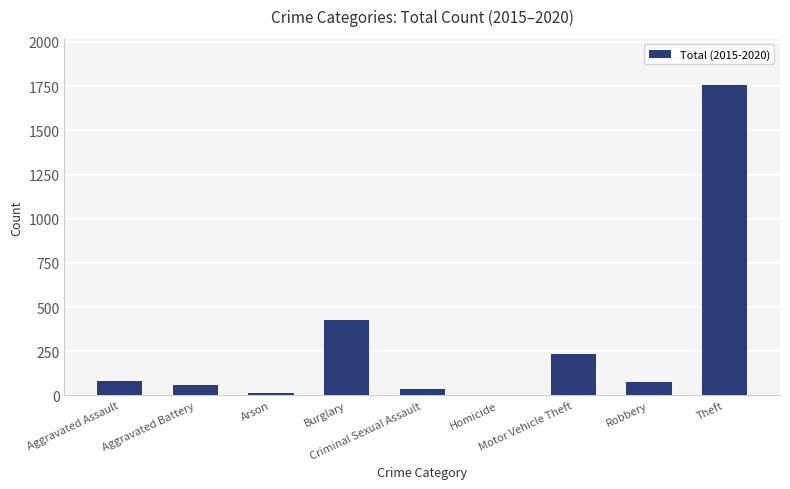

Are the bars grouped side by side (vs. stacked)?

No